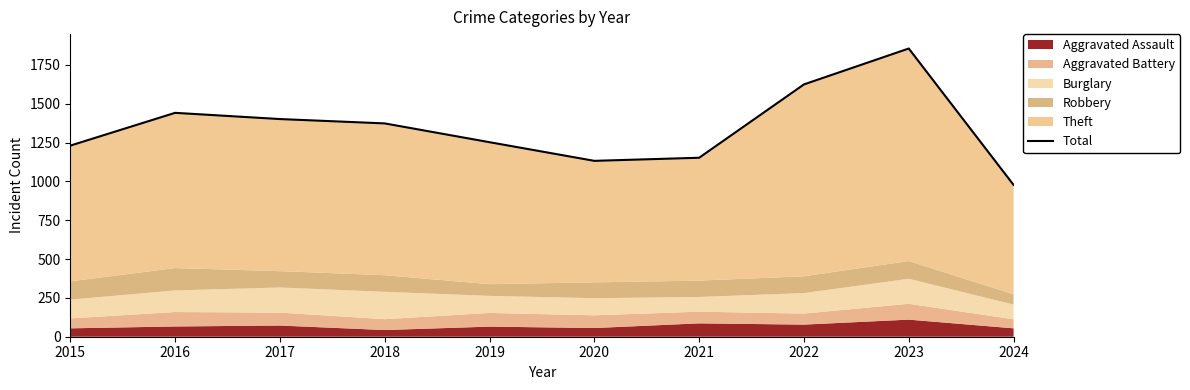

Approximately how many times larger is the value at 2020 compared to 2023?

0.6